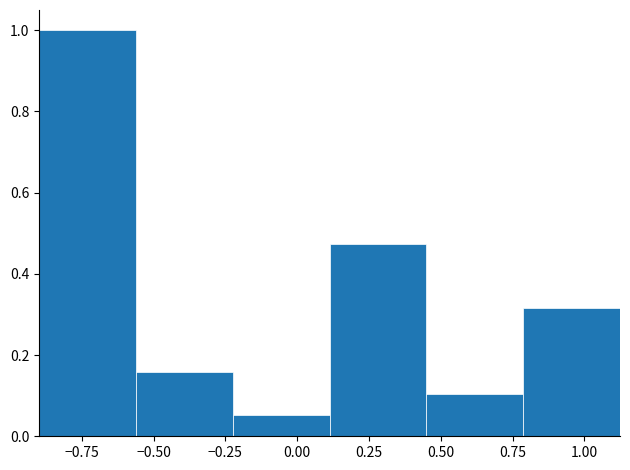

Reading left to right, list every bar in this chart as the range it spans on the x-axis followed by its height. Neither the bar edges nor the heights are printed on the chart, so give them approximately, as read against the axes.

-0.90 to -0.55: 1.00
-0.55 to -0.20: 0.16
-0.20 to 0.10: 0.06
0.10 to 0.45: 0.48
0.45 to 0.80: 0.10
0.80 to 1.10: 0.32